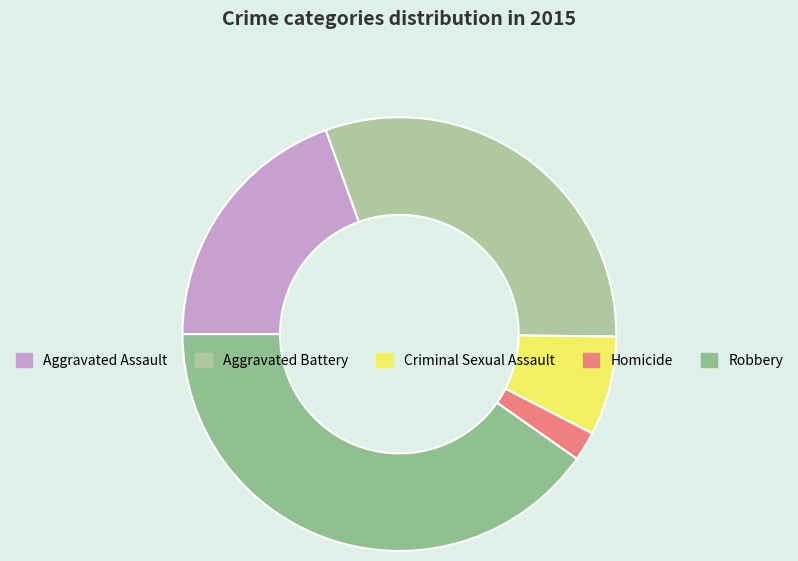

Is it true that Homicide is 13% of the pie?

False